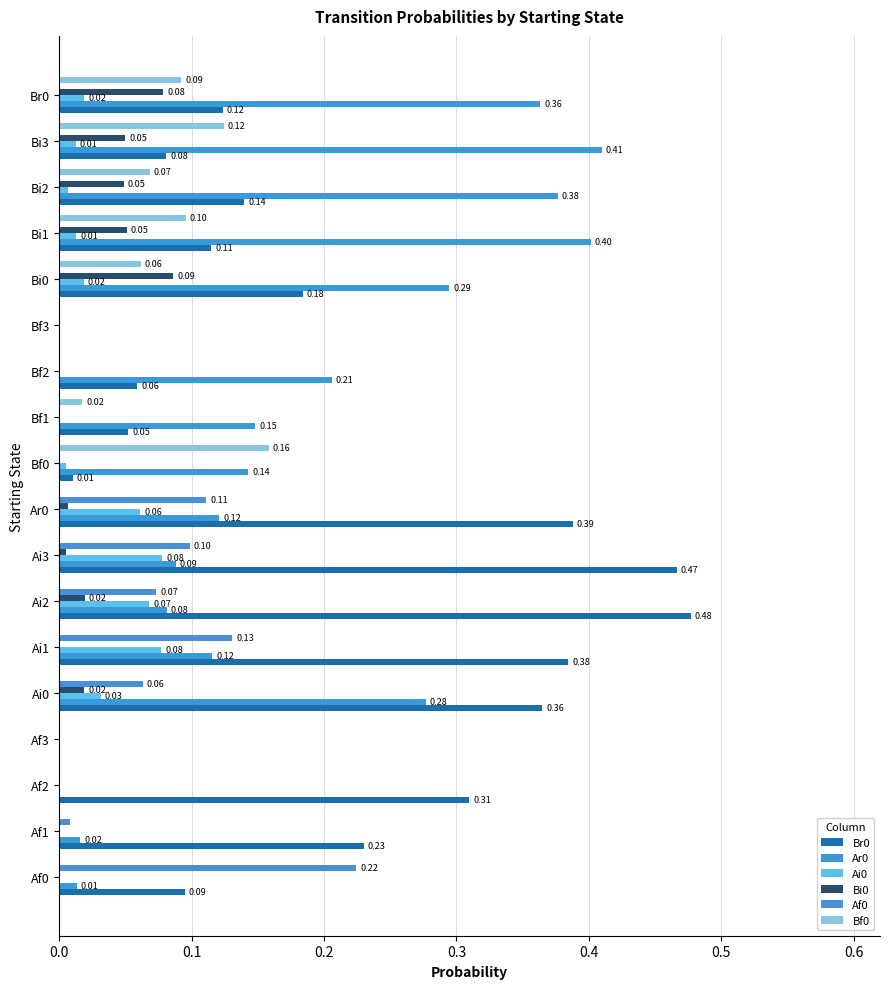

How many values in Bi0 are above zero?

9